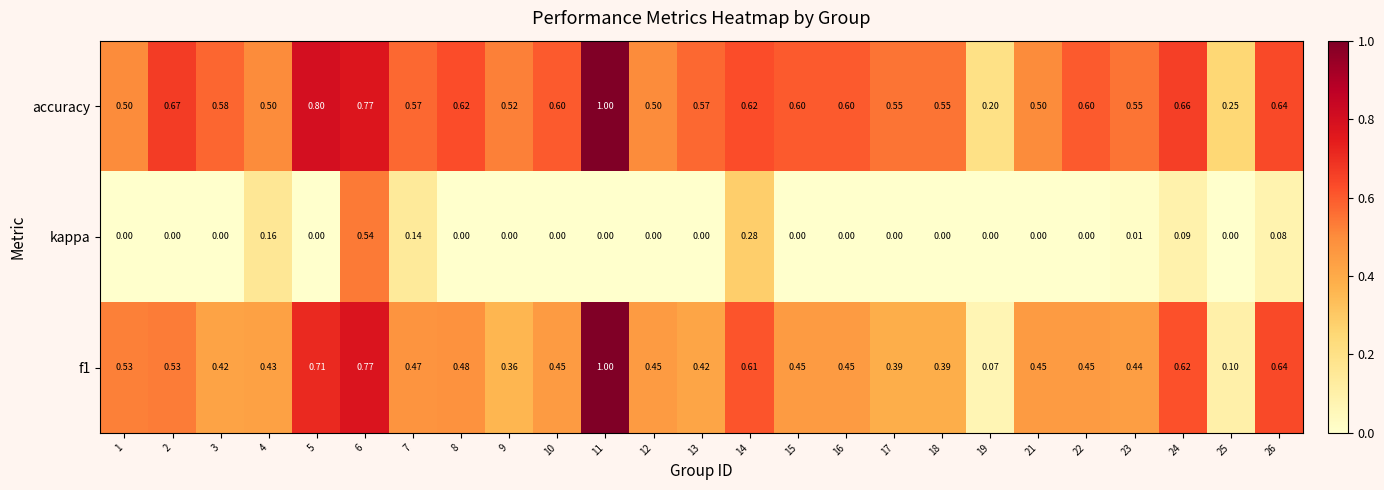

Is the value of kappa at 17 greater than the value of f1 at 10?

No